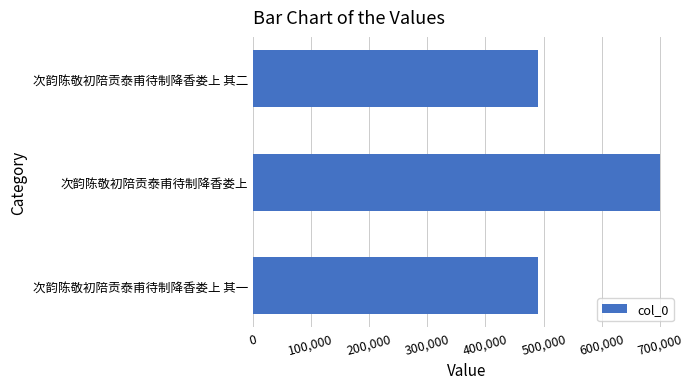

Where is the data nearest to the value 594588?

次韵陈敬初陪贡泰甫待制降香娄上 其二